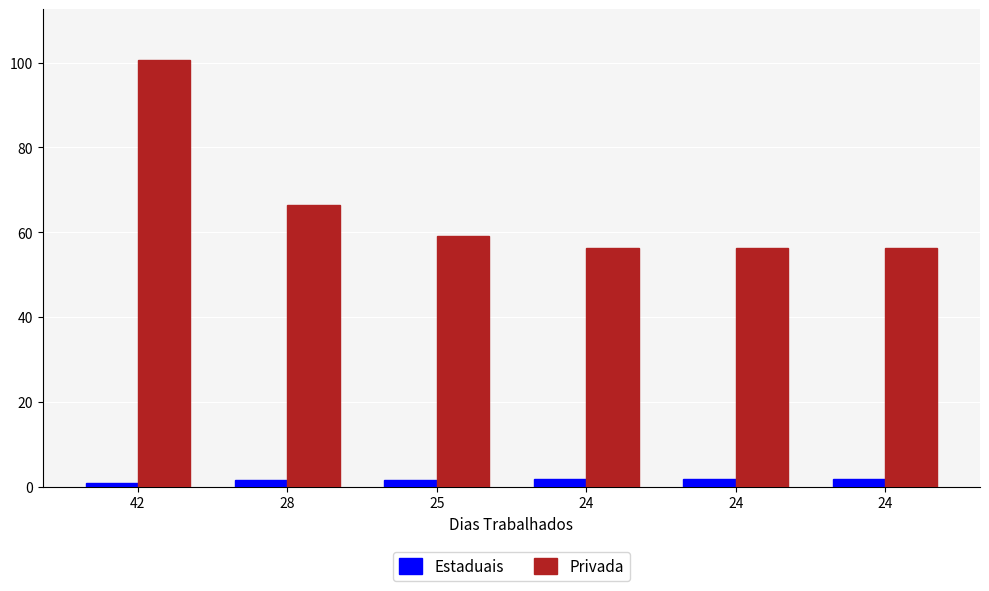

The Privada series shows 96.4 at 24. True or false?

False